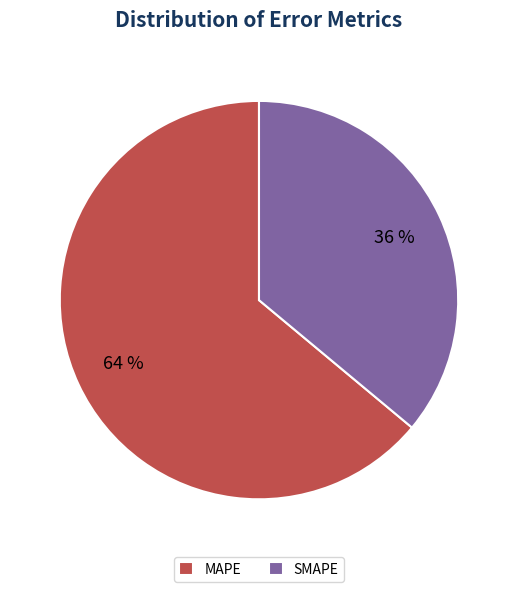

To the nearest percent, what percentage of the pie is MAPE?

64%